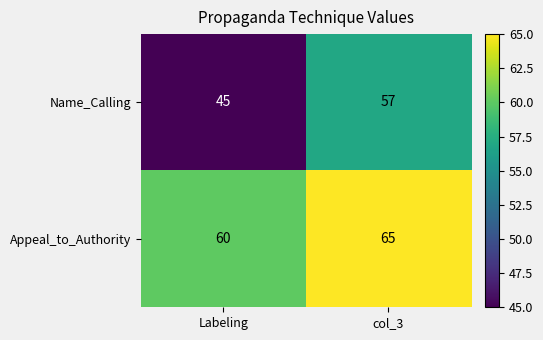

At which category is the sum across all series the highest?

col_3